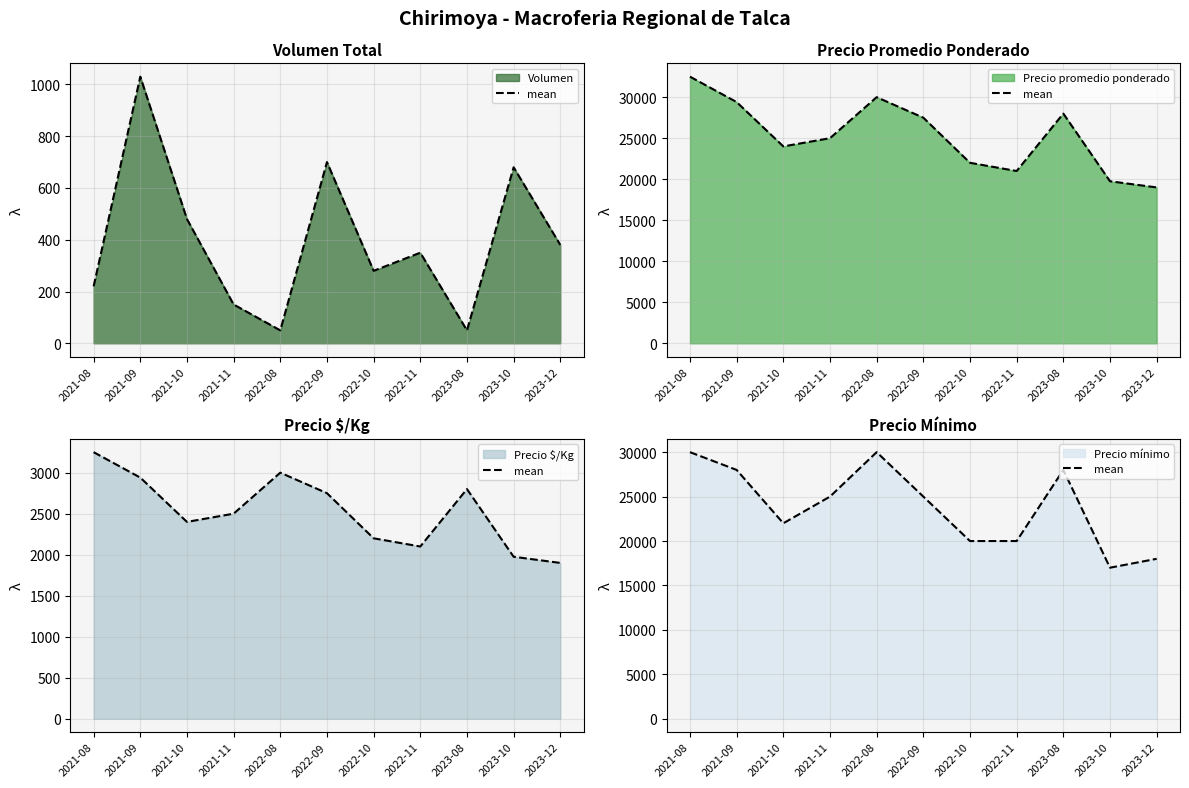

List the labels in order of value, largest first.

2021-08, 2022-08, 2021-09, 2023-08, 2021-11, 2022-09, 2021-10, 2022-10, 2022-11, 2023-12, 2023-10